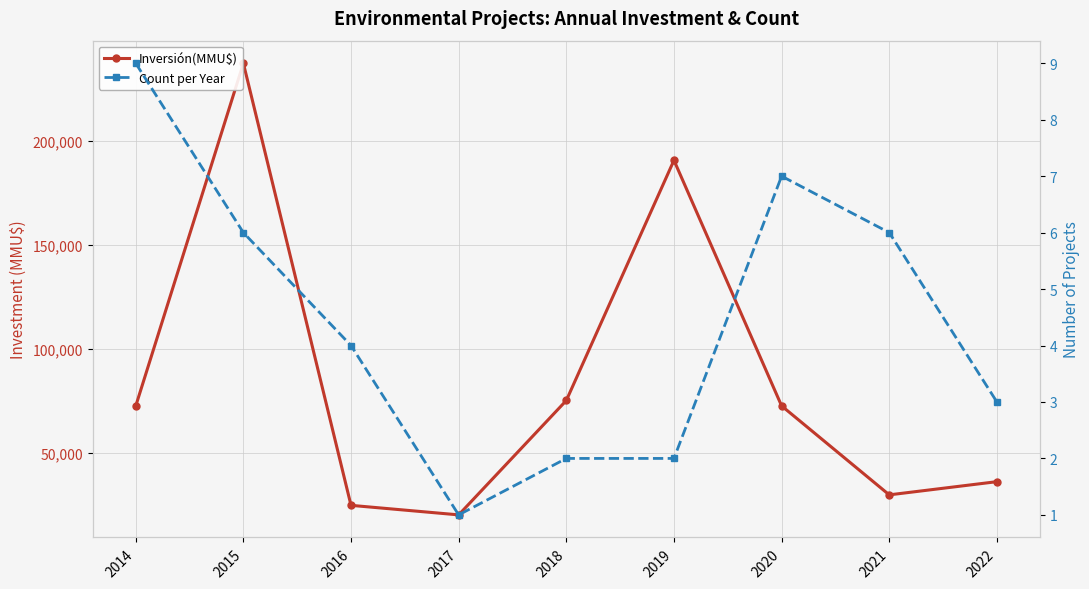

Which series changed the most between 2014 and 2020?

Inversión(MMU$)